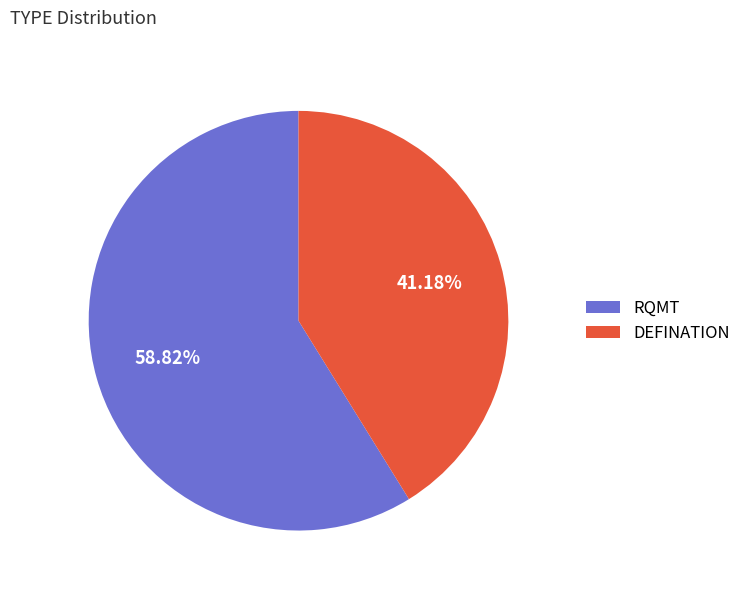

Combined, what portion of the pie is RQMT and DEFINATION?

100.0%